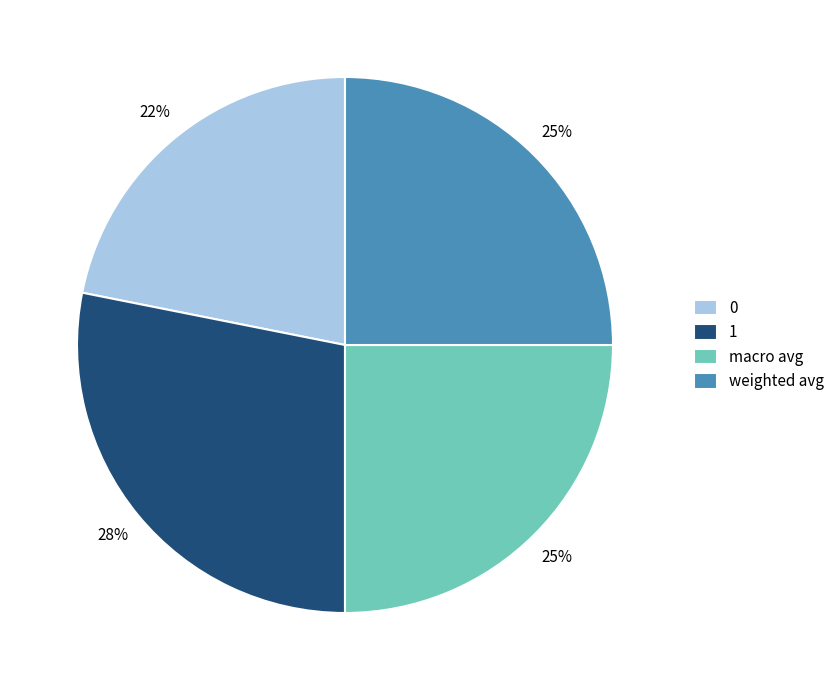

Count the number of slices in the pie.

4